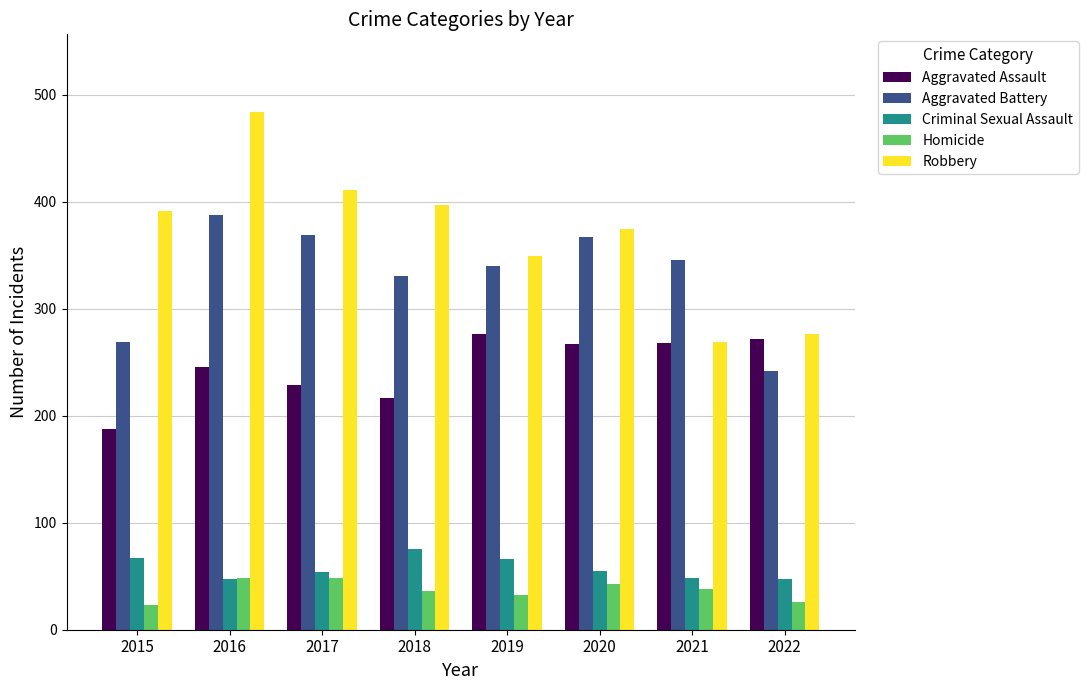

Which series has the widest spread of values?

Robbery